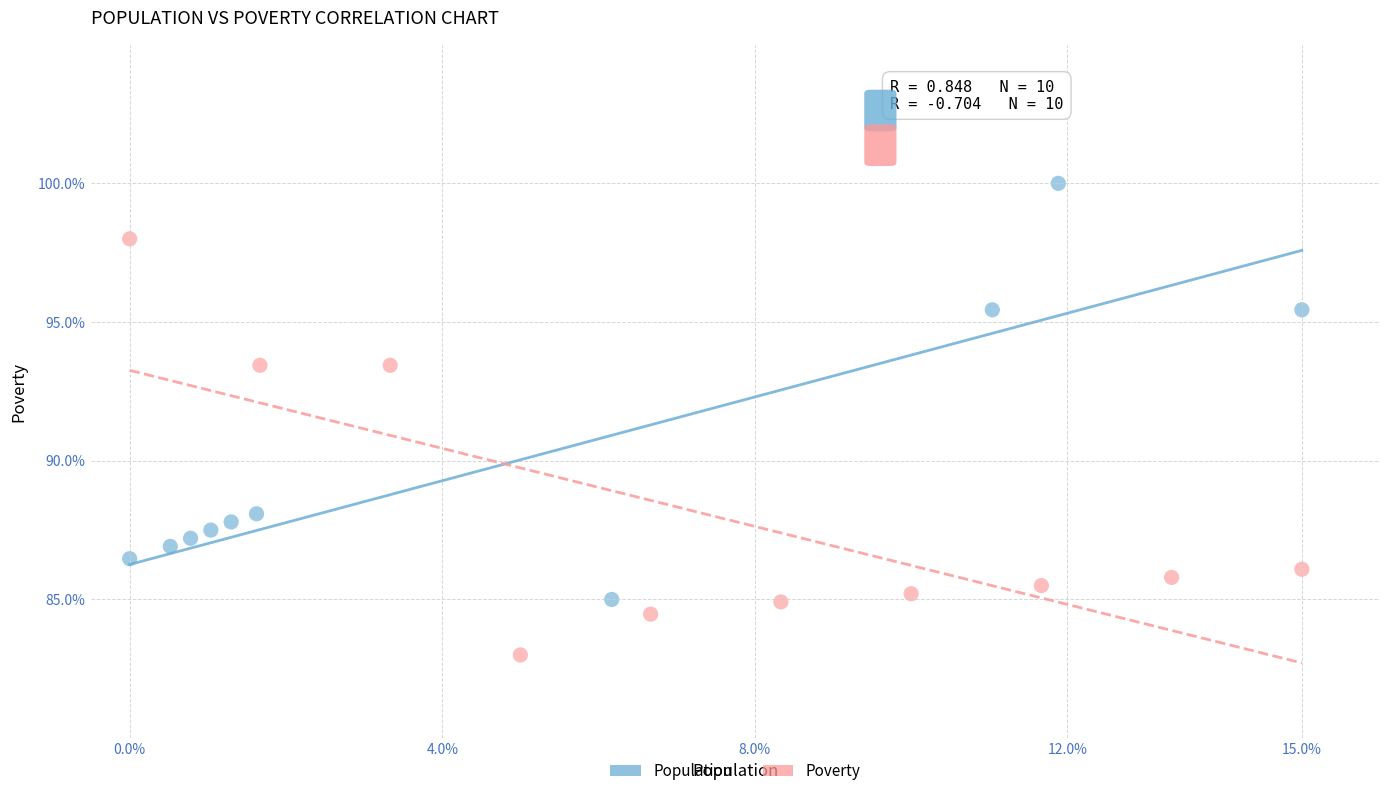

Which series reaches the minimum Y coordinate?

Poverty